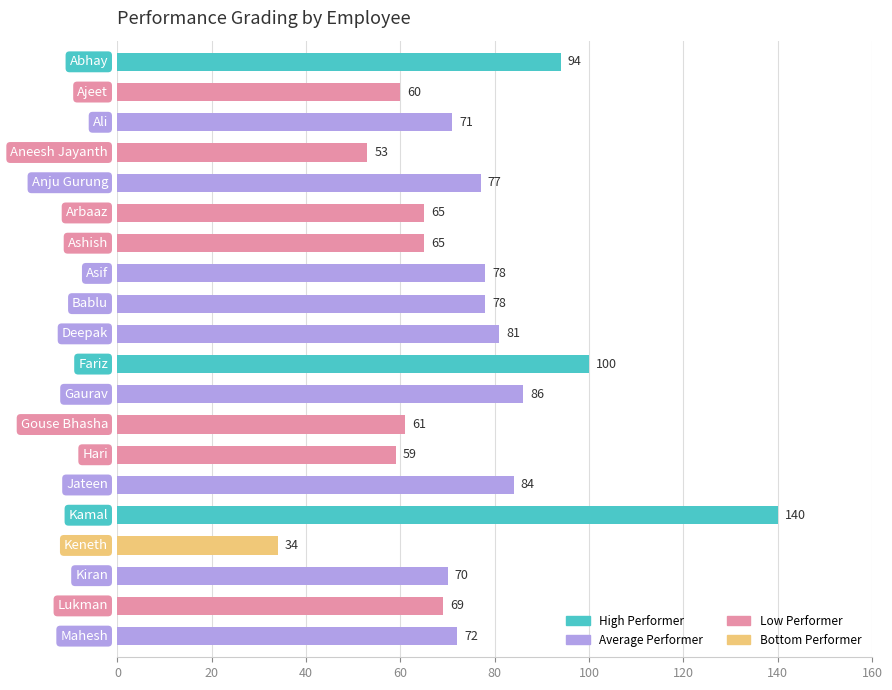

What position from the bottom is Gaurav?

9